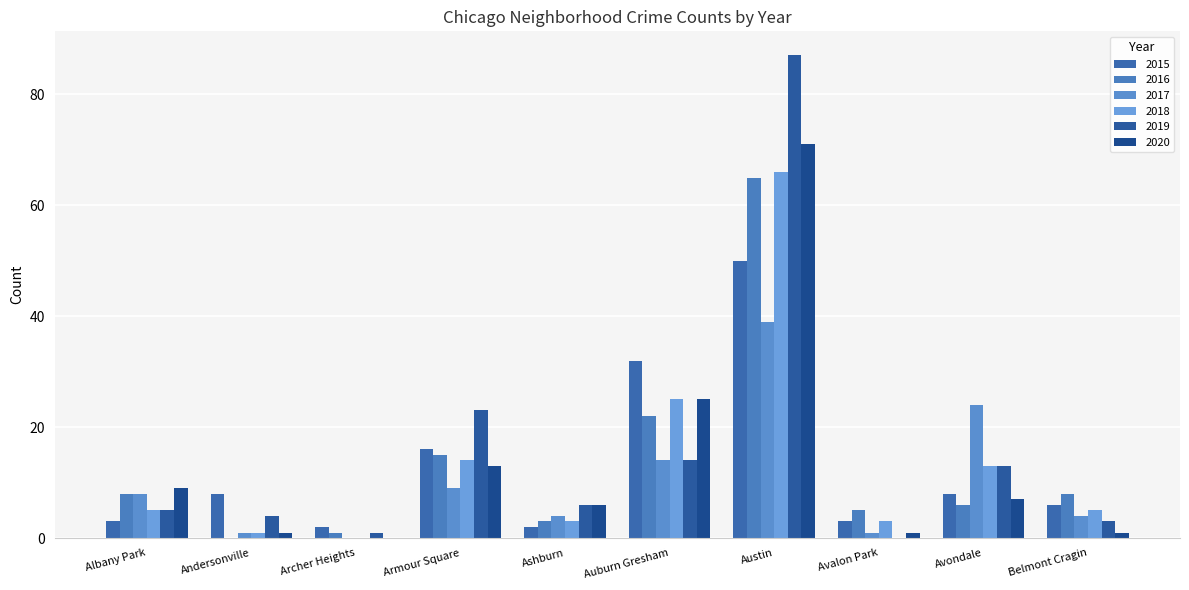

At which label does 2020 reach its minimum?

Archer Heights